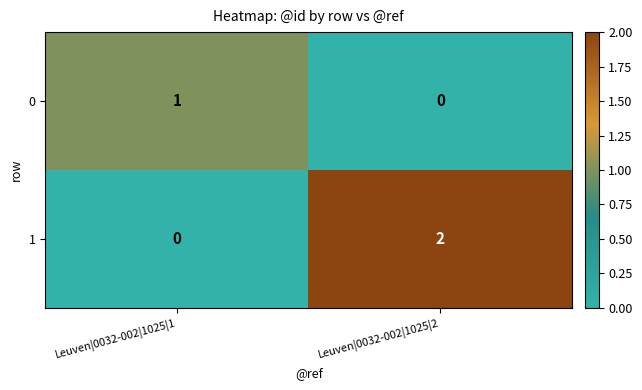

Rank the series by their maximum value, from highest to lowest.

1, 0